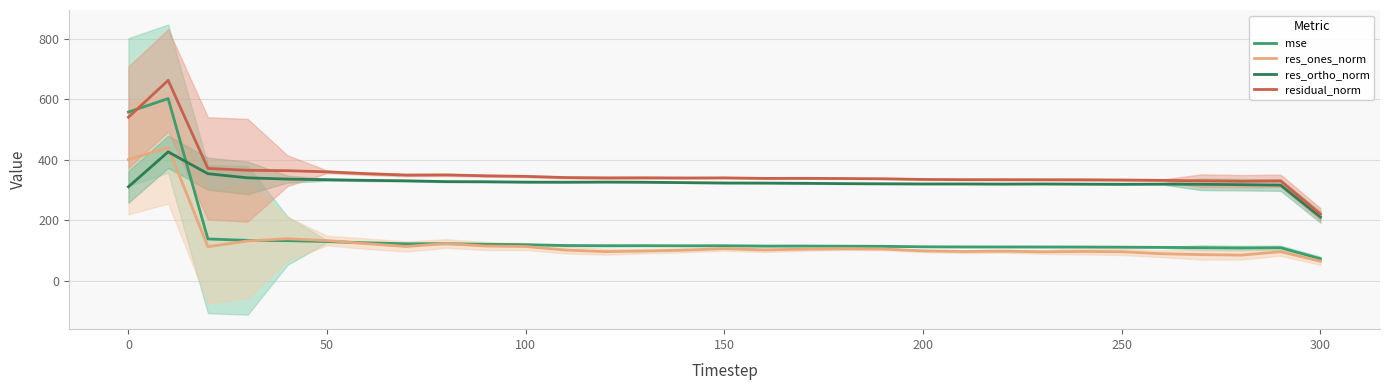

True or false: residual_norm and res_ones_norm intersect in this chart.

False